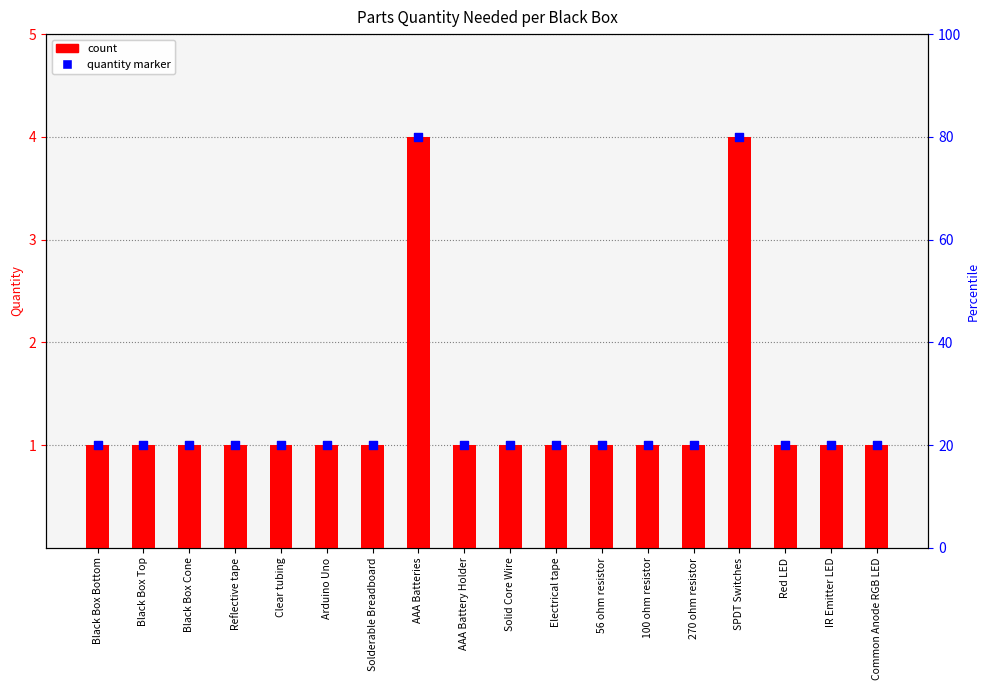

What is the total value across all series at AAA Batteries?

8